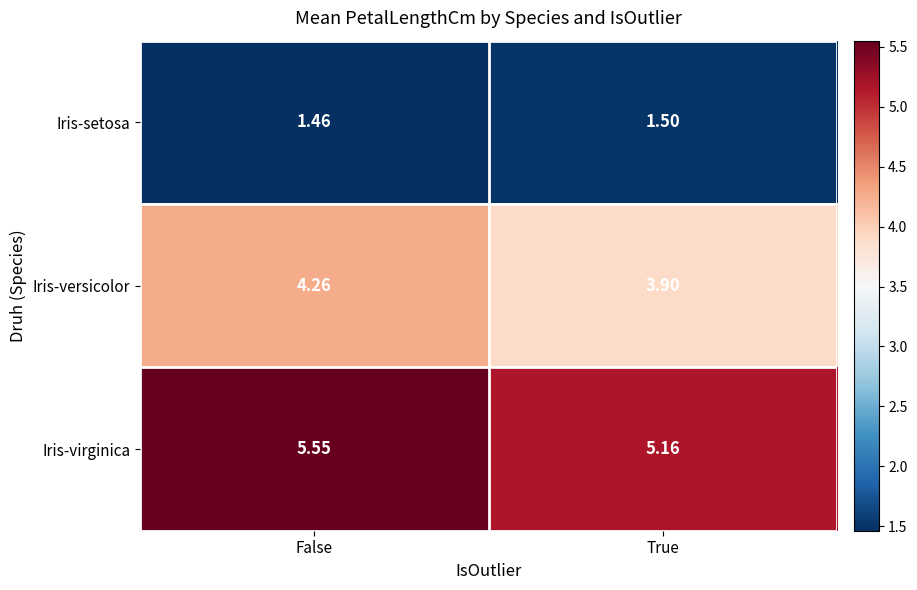

Between False and True, which series saw the biggest shift?

Iris-virginica